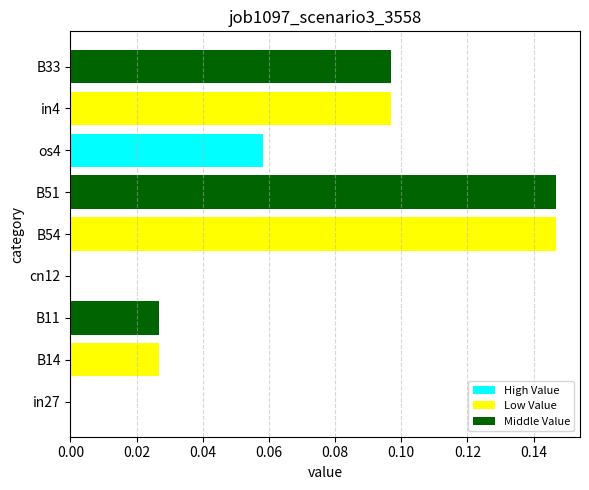

What is the sum of all values?

0.6